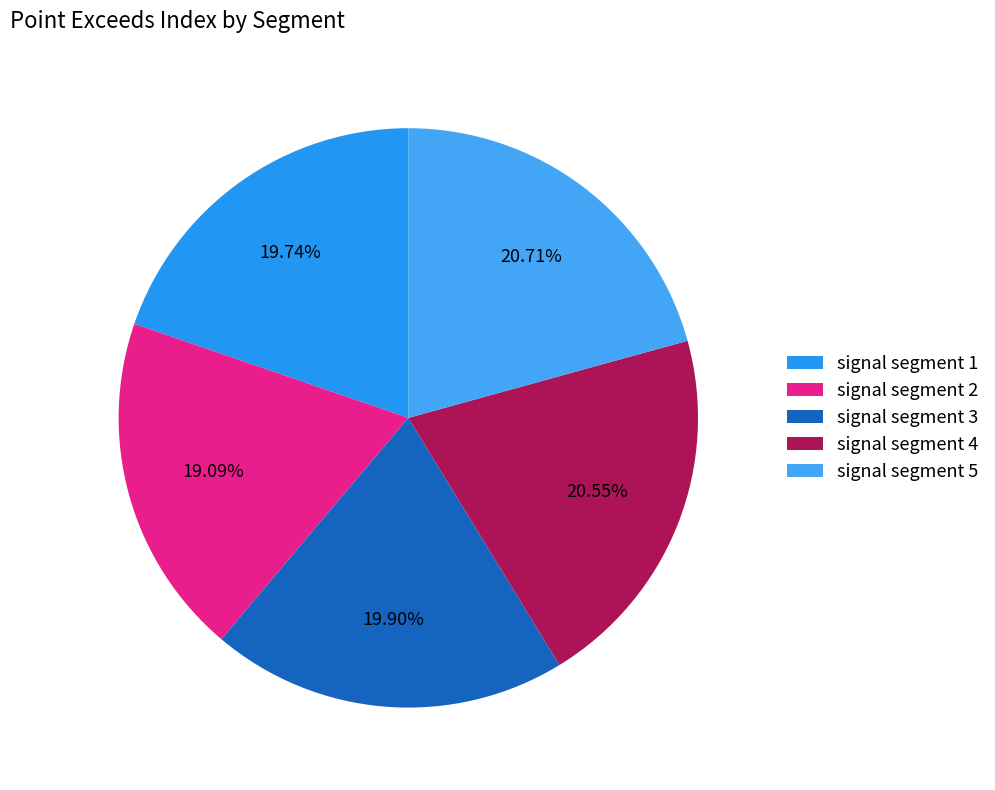

Which slice is the smallest?

signal segment 2